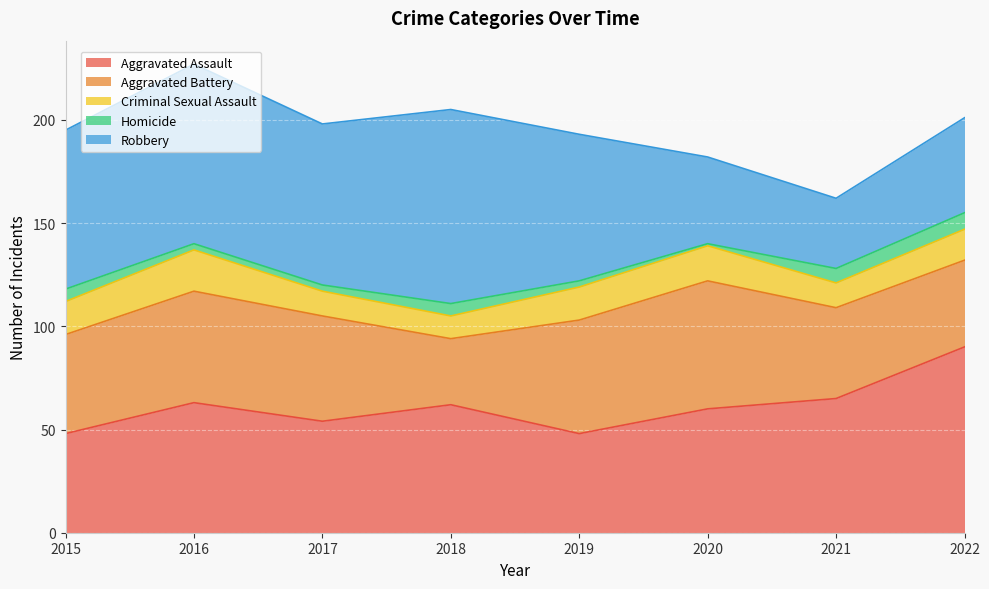

Count the number of data series in this chart.

5